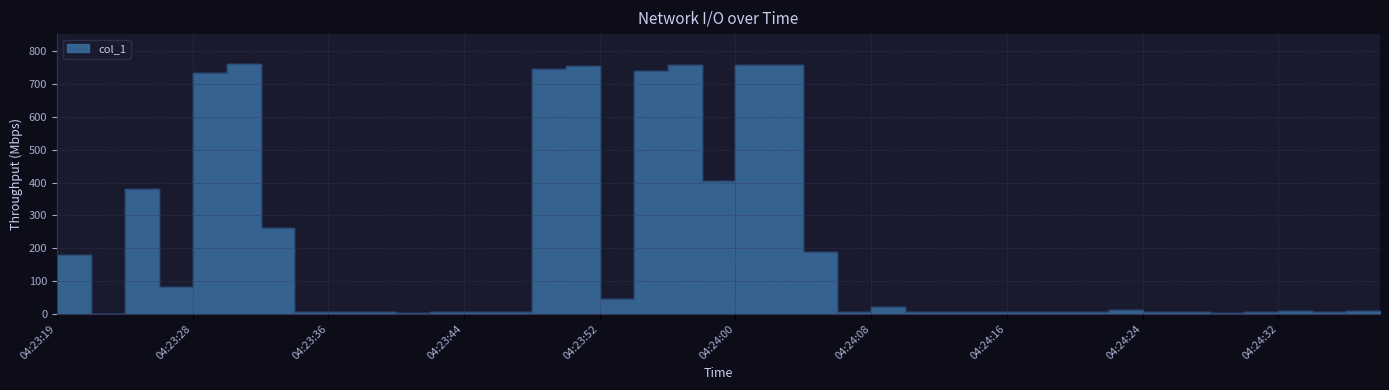

Read the value at 04:24:08.

20.0